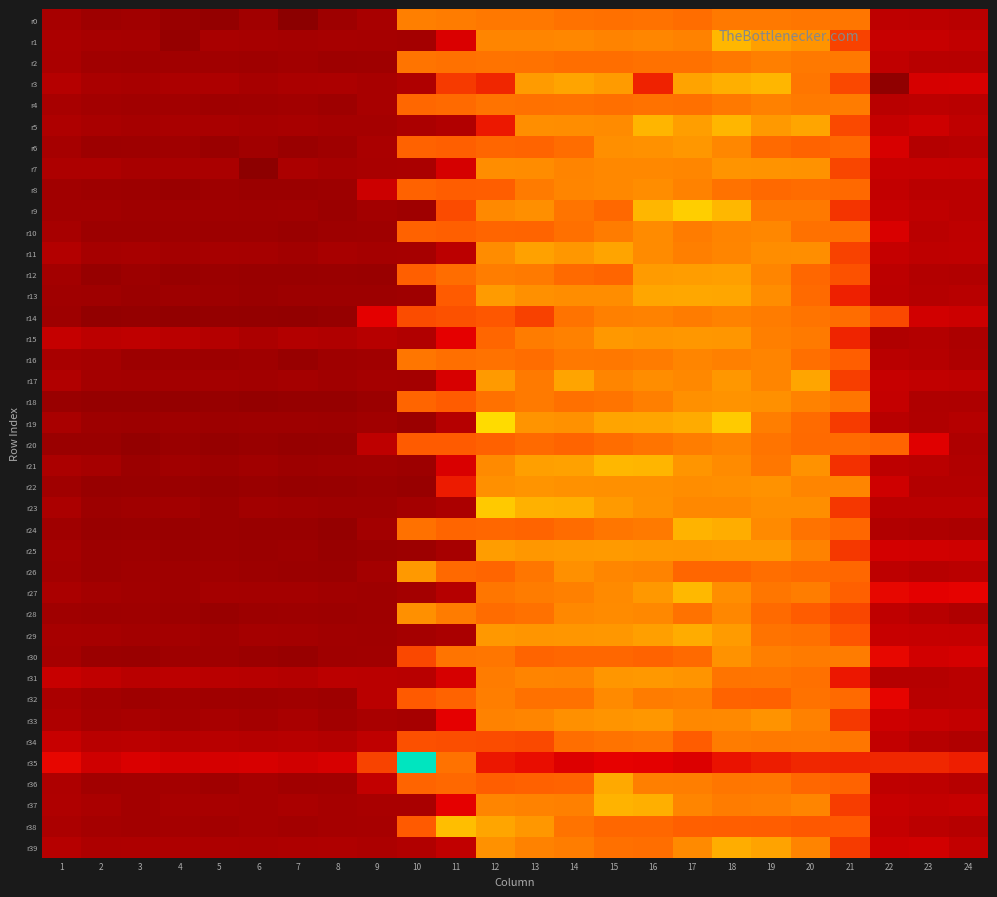

Which series has the largest total across all categories?

r11